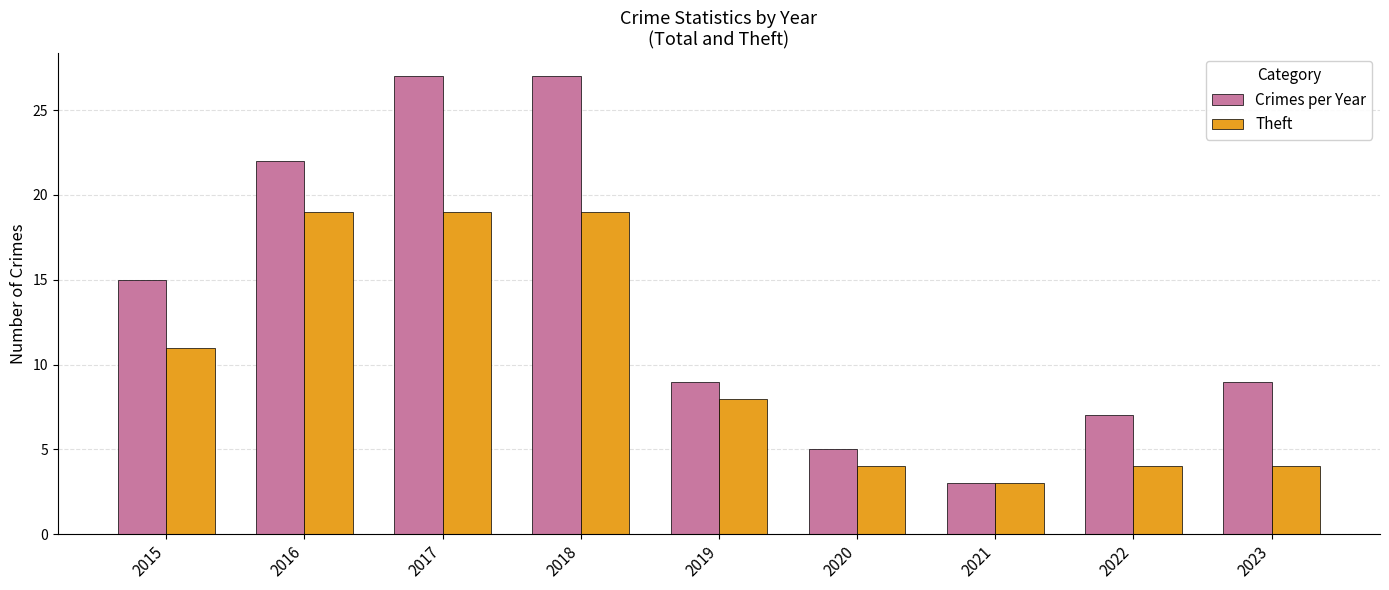

Rank the series by their average value, from highest to lowest.

Crimes per Year, Theft